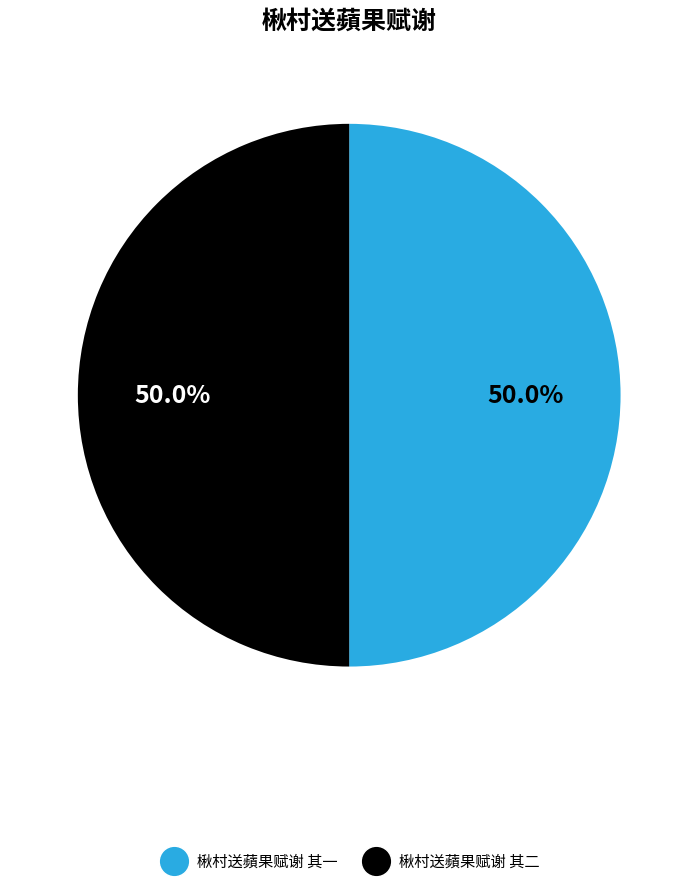

Count the number of slices in the pie.

2